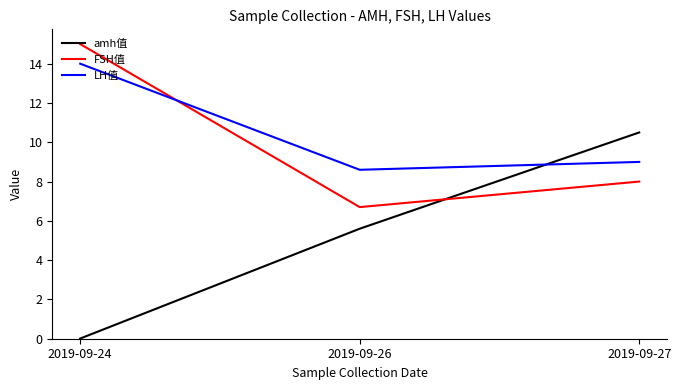

Between 2019-09-26 and 2019-09-27, which series saw the biggest shift?

amh值